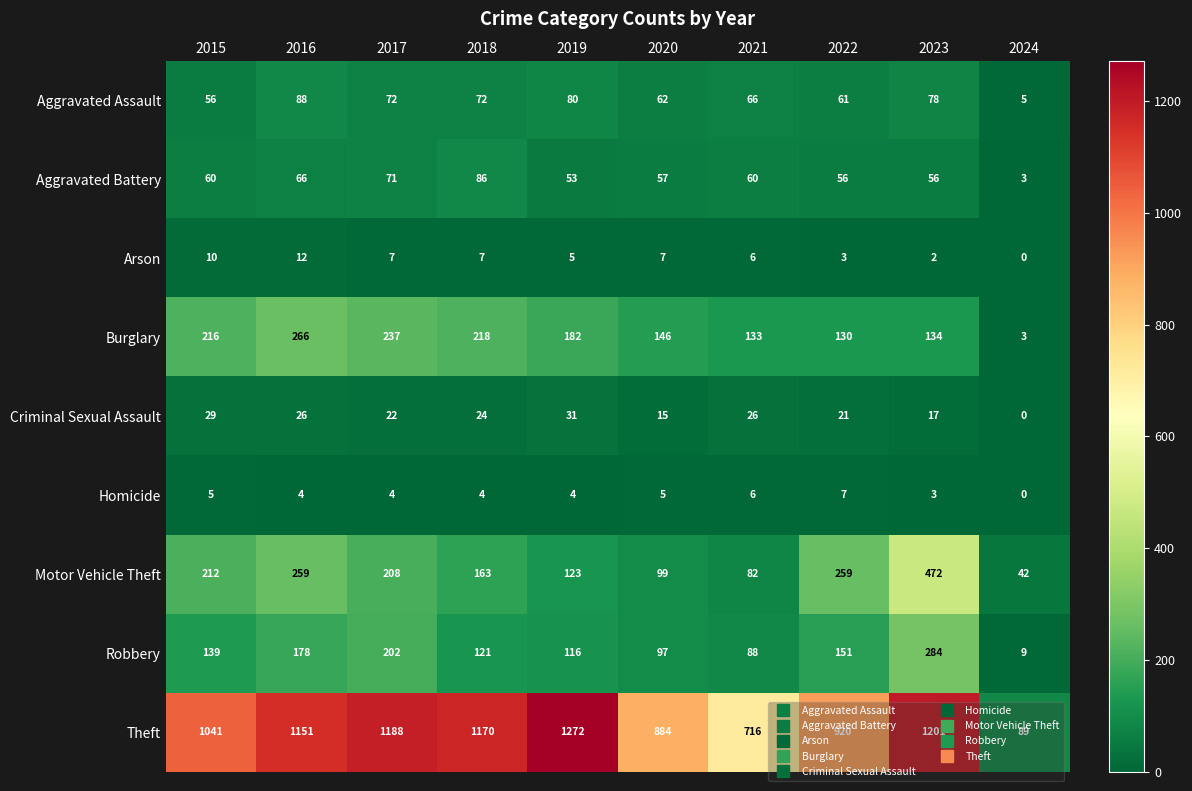

What is the total value across all series at 2022?

1608